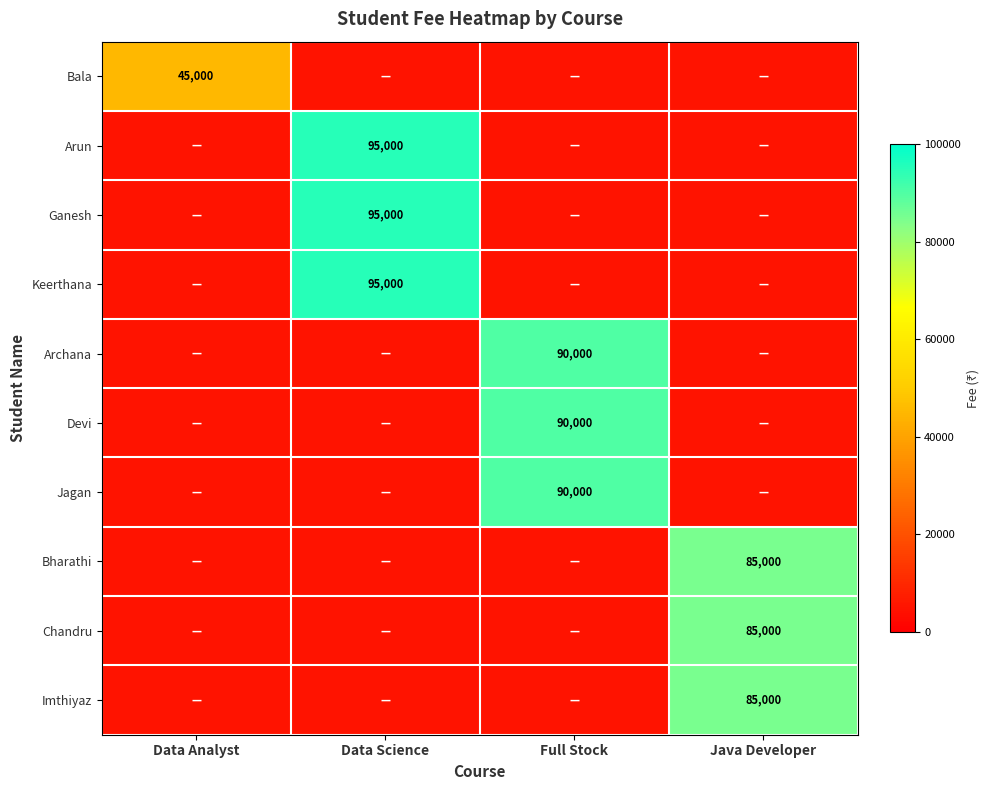

The Archana series shows 153220 at Full Stock. True or false?

False